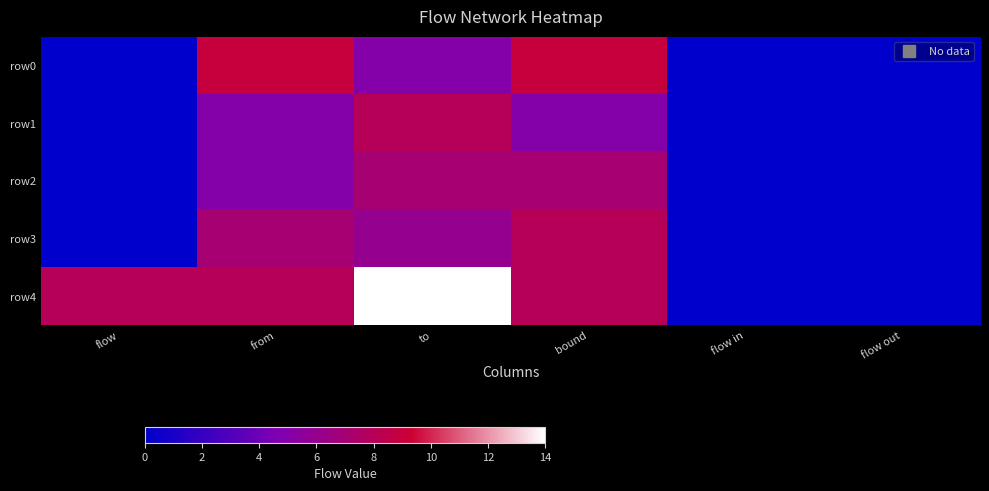

Reading left to right, list all the values displayed in this chart.

row0: flow=0	from=9	to=5	bound=9	flow in=0	flow out=0
row1: flow=0	from=5	to=8	bound=5	flow in=0	flow out=0
row2: flow=0	from=5	to=7	bound=7	flow in=0	flow out=0
row3: flow=0	from=7	to=6	bound=8	flow in=0	flow out=0
row4: flow=8	from=8	to=14	bound=8	flow in=0	flow out=0